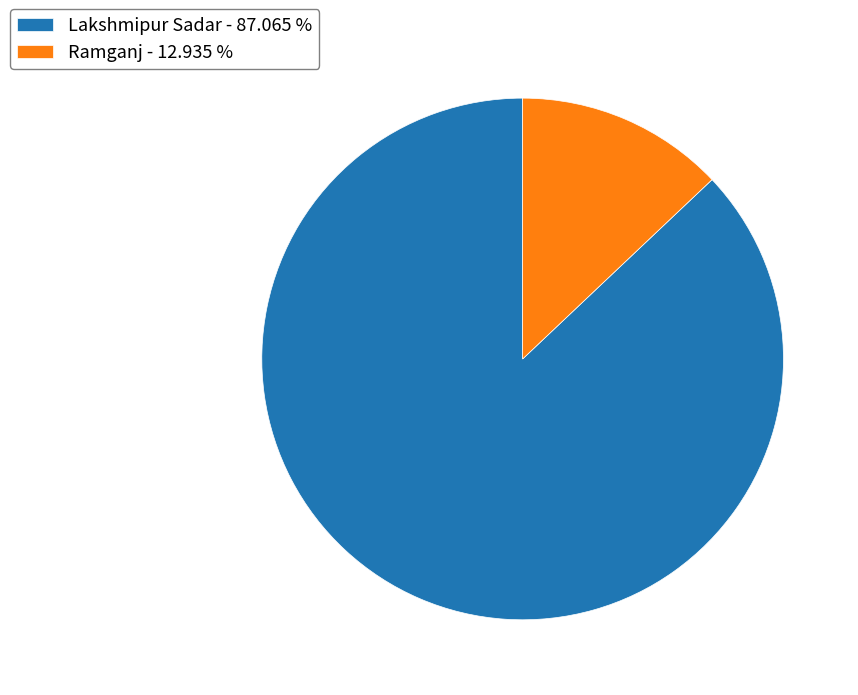

Is there a majority slice in this chart?

Yes